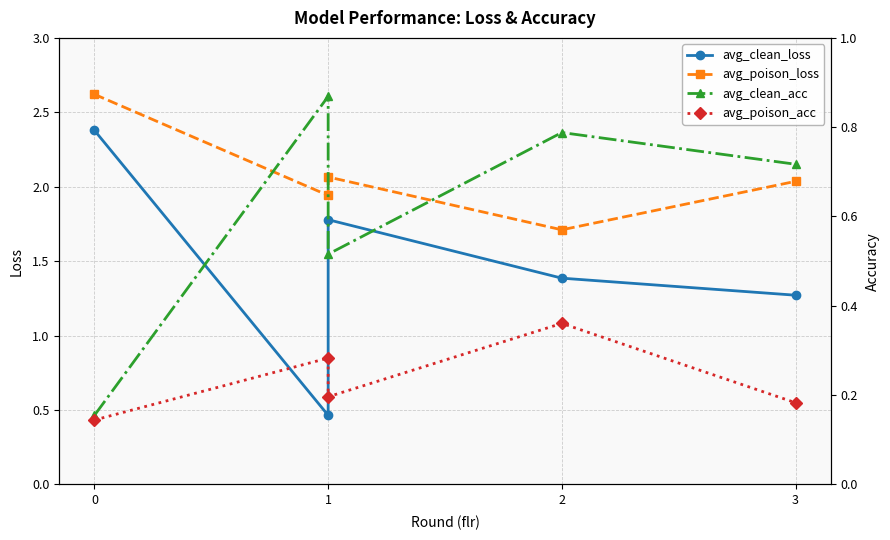

Is it true that avg_clean_acc equals 0.2 at 0?

True